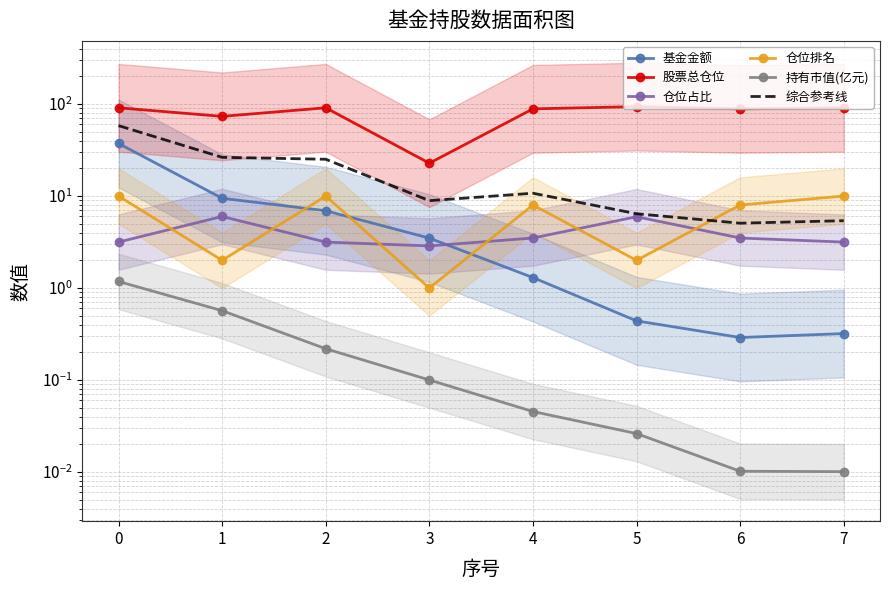

List the labels in order of 基金金额 value, smallest first.

6, 7, 5, 4, 3, 2, 1, 0